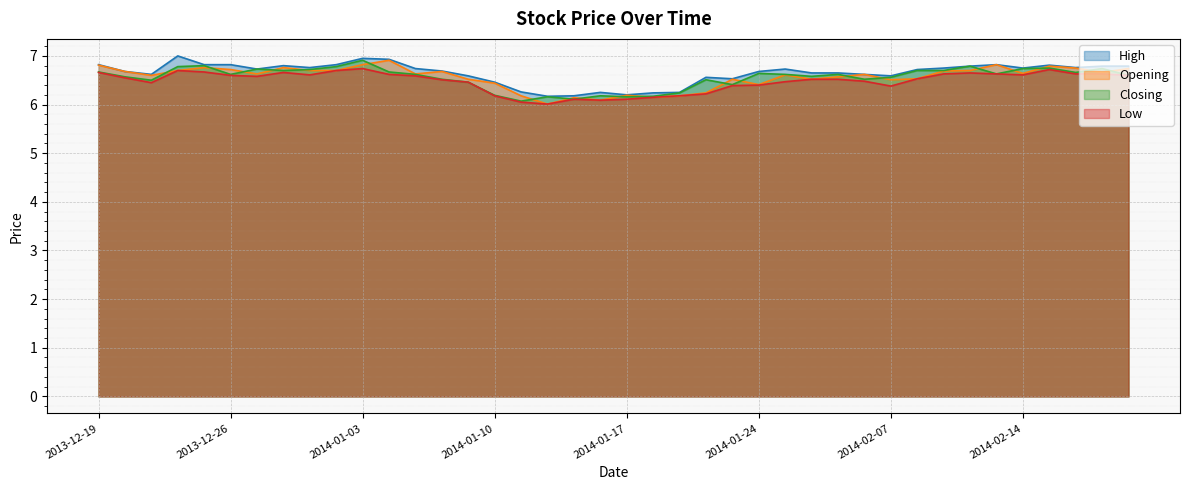

Where is Closing nearest to the value 6?

2014-01-13